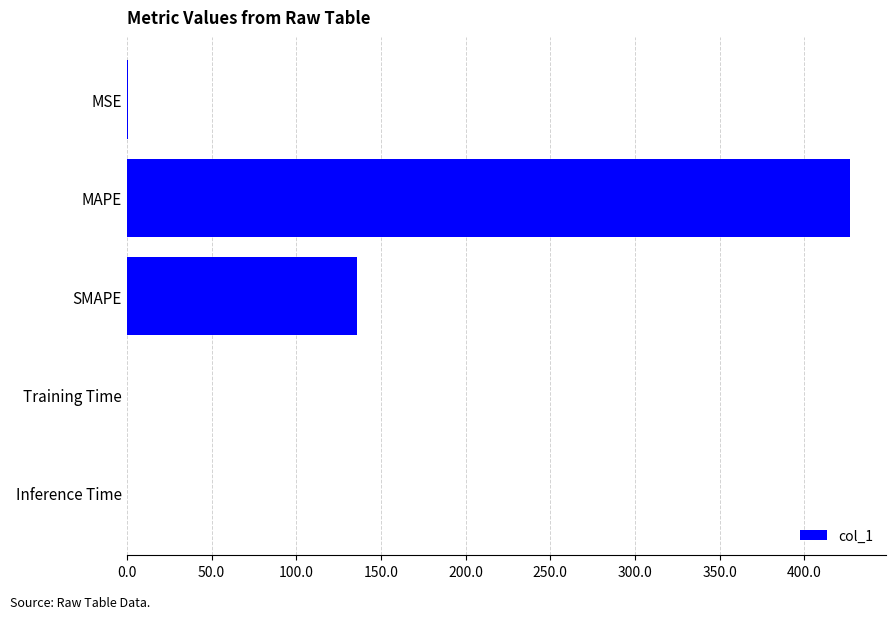

The chart shows a value of 129.8 at MAPE. True or false?

False